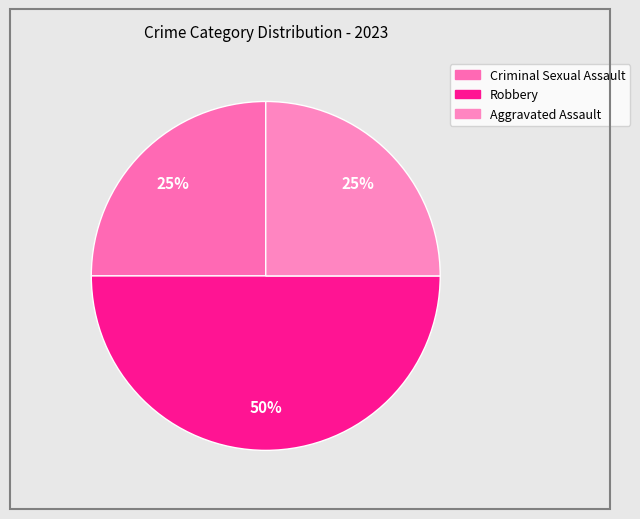

Do Criminal Sexual Assault and Aggravated Assault together represent more than half of the pie?

No